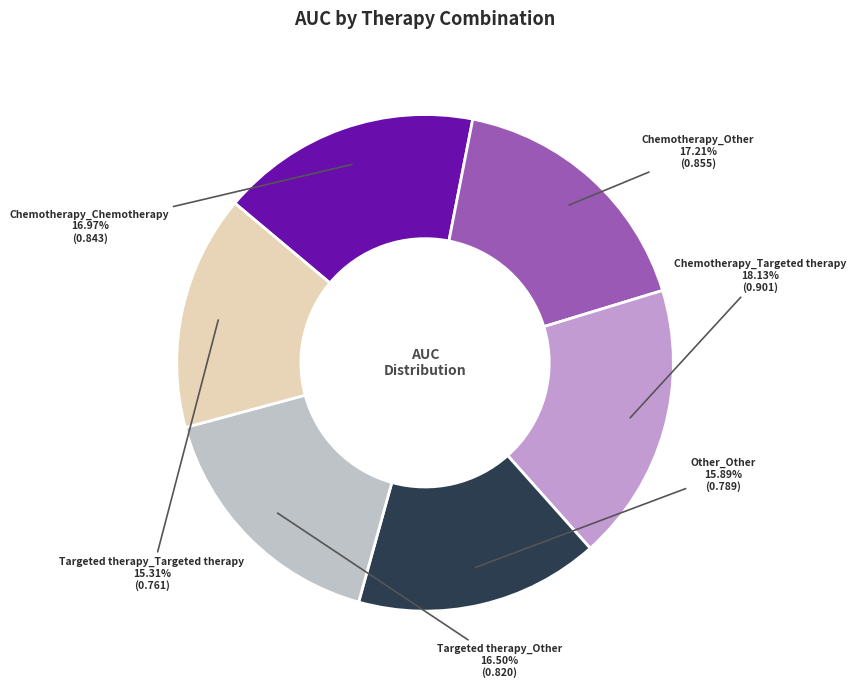

Which slice is the smallest?

Targeted therapy_Targeted therapy